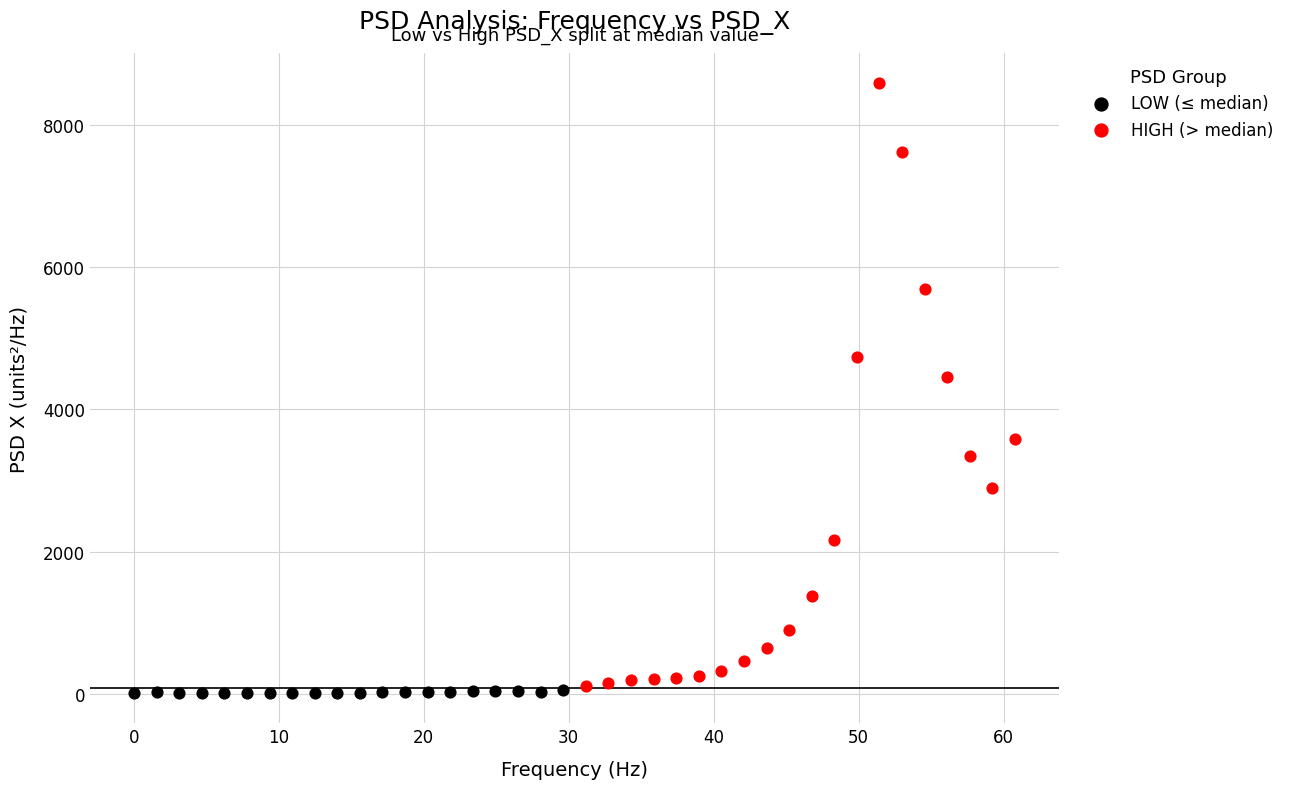

What are all the series names shown in the legend?

LOW (≤ median), HIGH (> median)